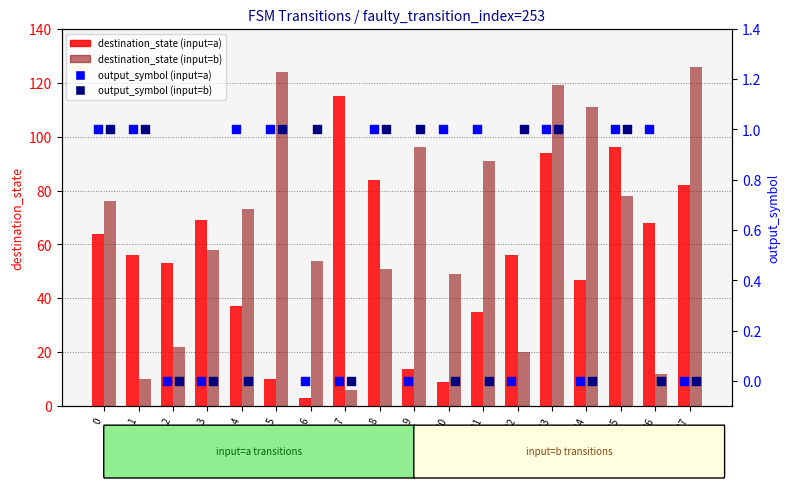

Which series has the largest total across all categories?

destination_state (input=b)